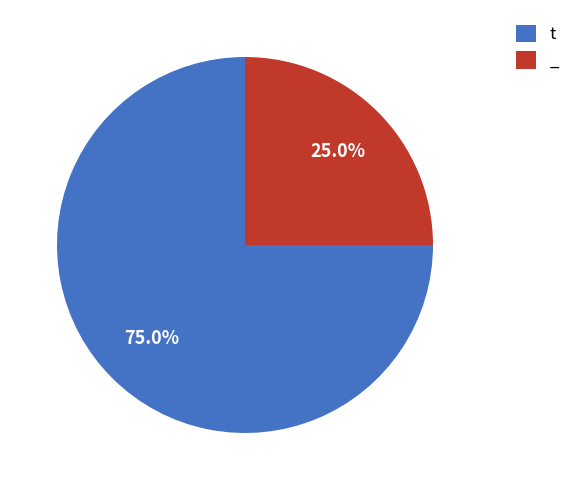

What is the majority slice?

t